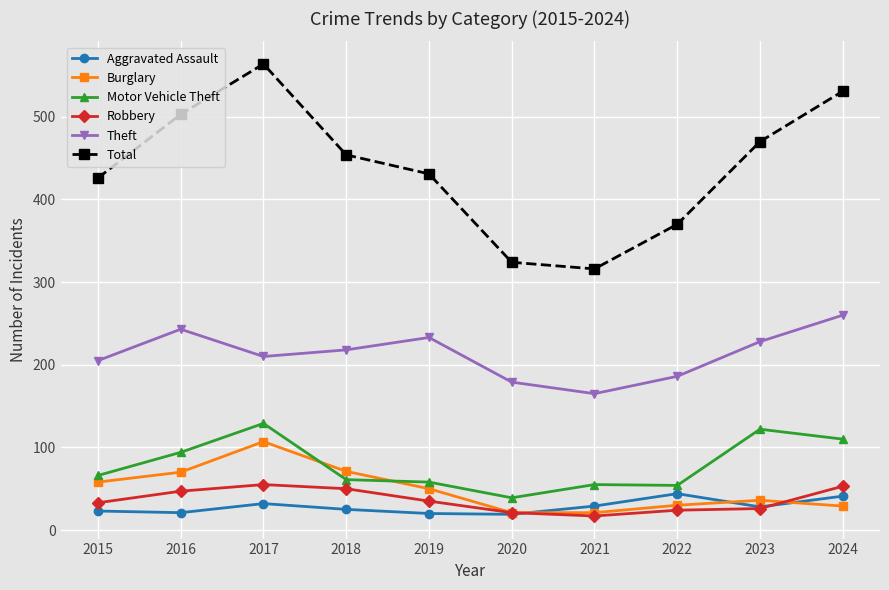

Which series changed the most between 2022 and 2023?

Total